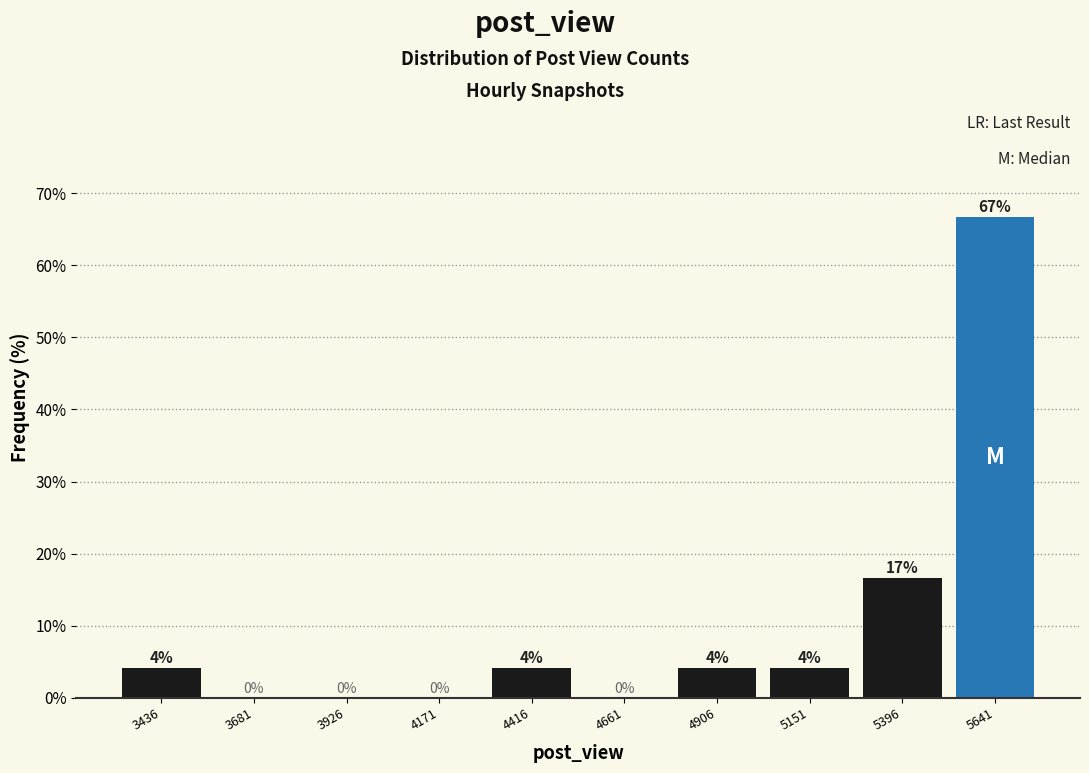

Over which range of the x-axis is the bar tallest?

5500 to 5750